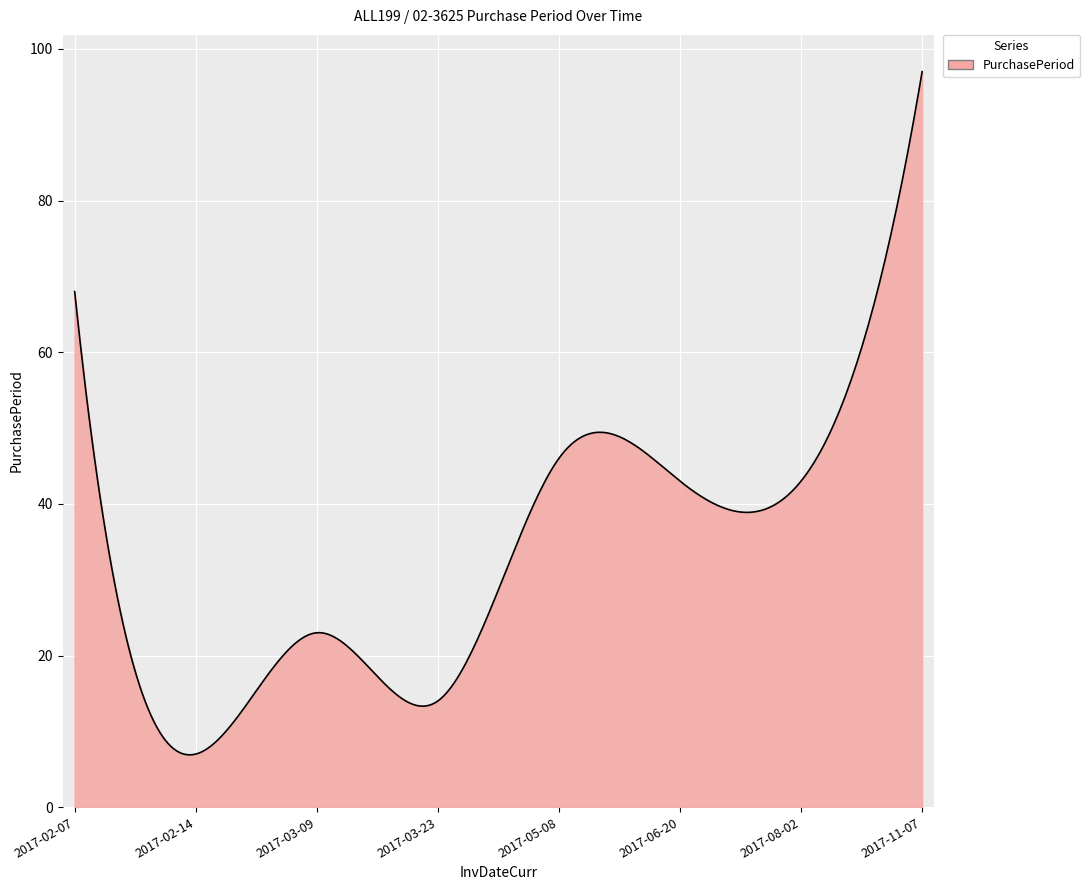

What is the difference between the maximum and minimum values?

90.1